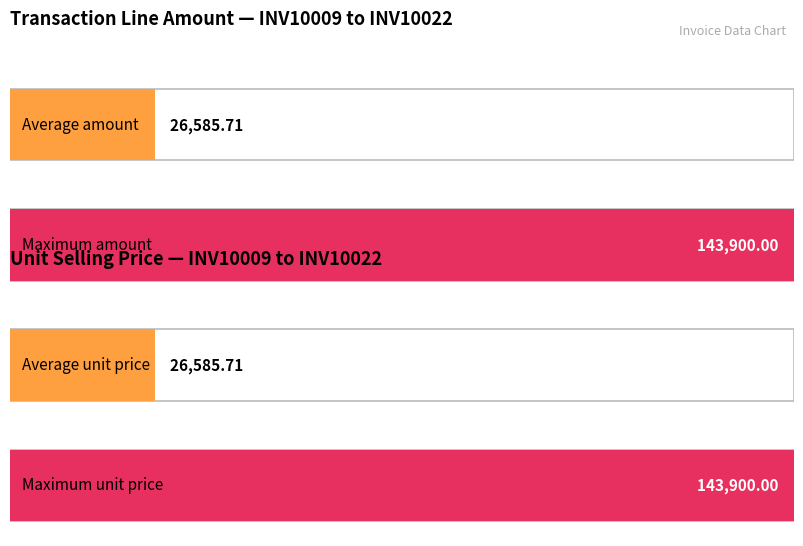

What is the greatest value displayed?

143900